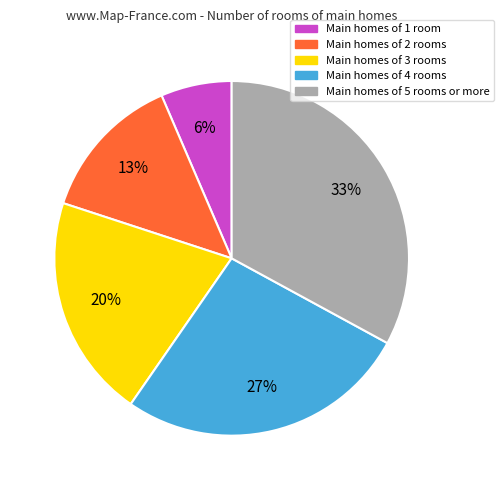

Is there a majority slice in this chart?

No